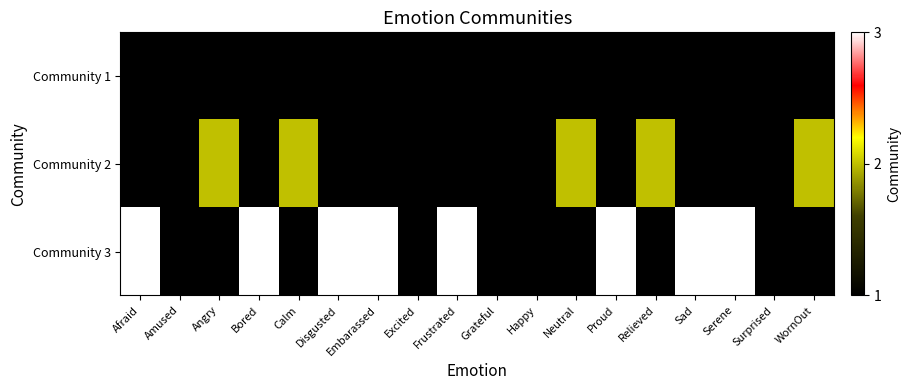

At which category is the sum across all series the highest?

Afraid